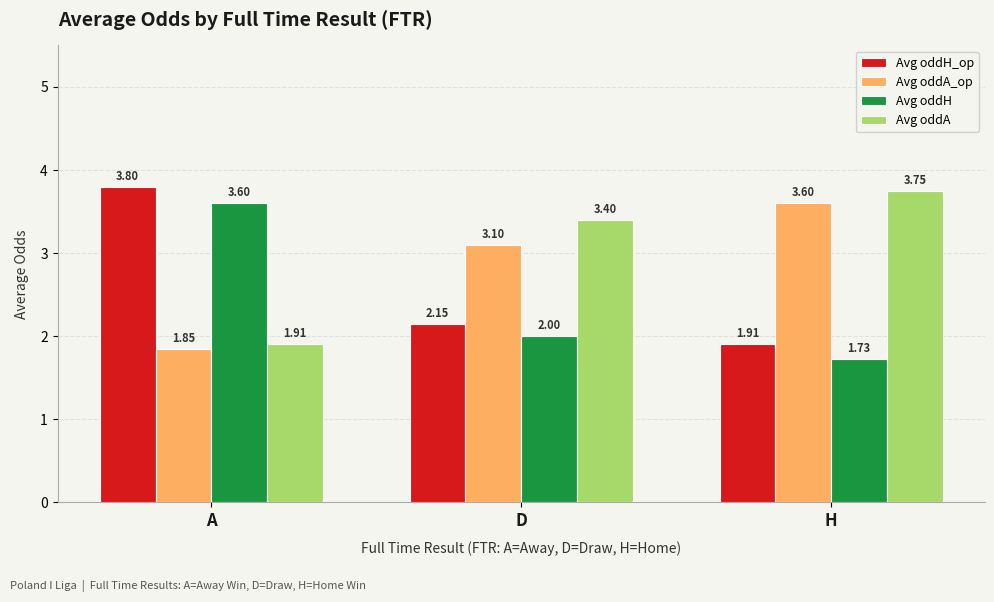

At which label does Avg oddA reach its minimum?

A